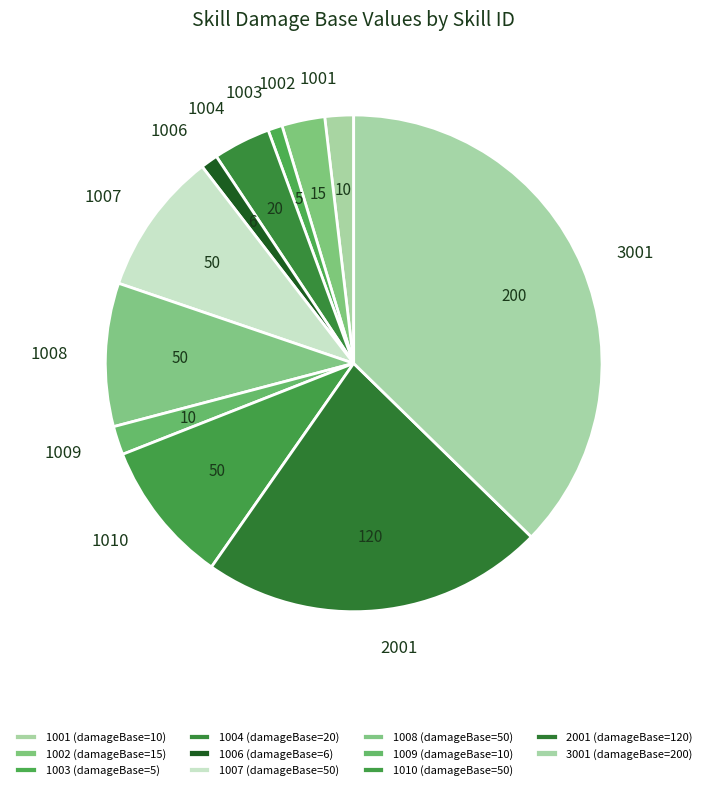

Which category has the biggest portion of the pie?

3001 (damageBase=200)